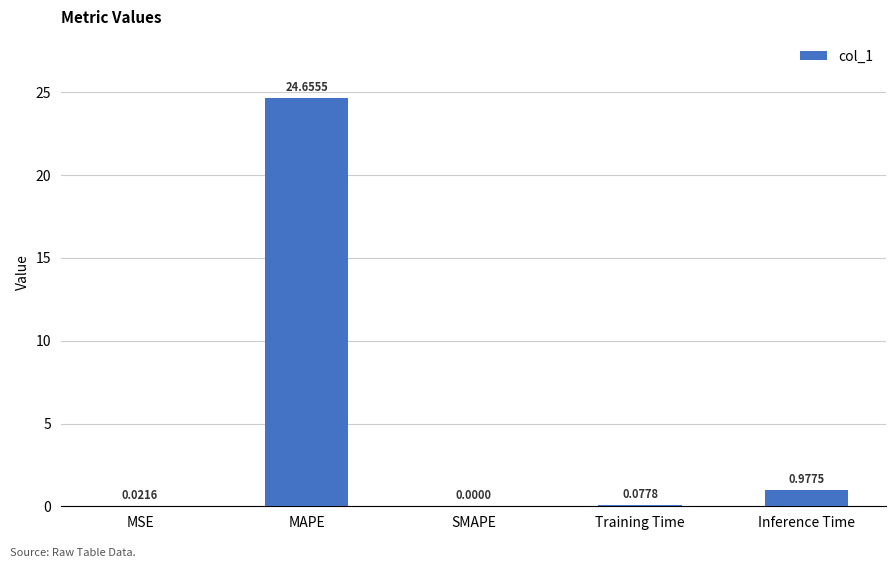

What is the change in value from MSE to Inference Time?

+1.0